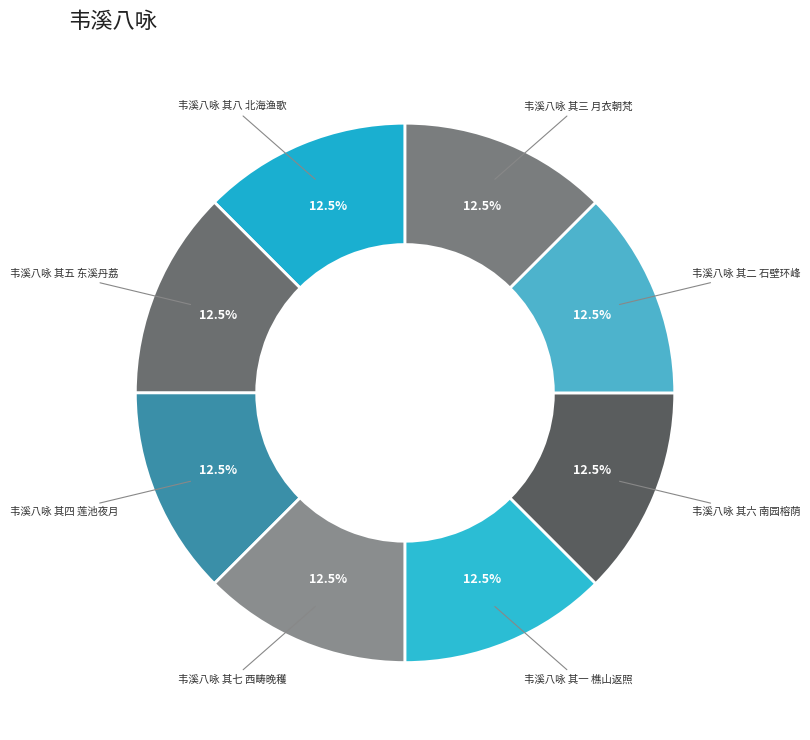

What is the smallest slice in the pie chart?

韦溪八咏 其一 樵山返照